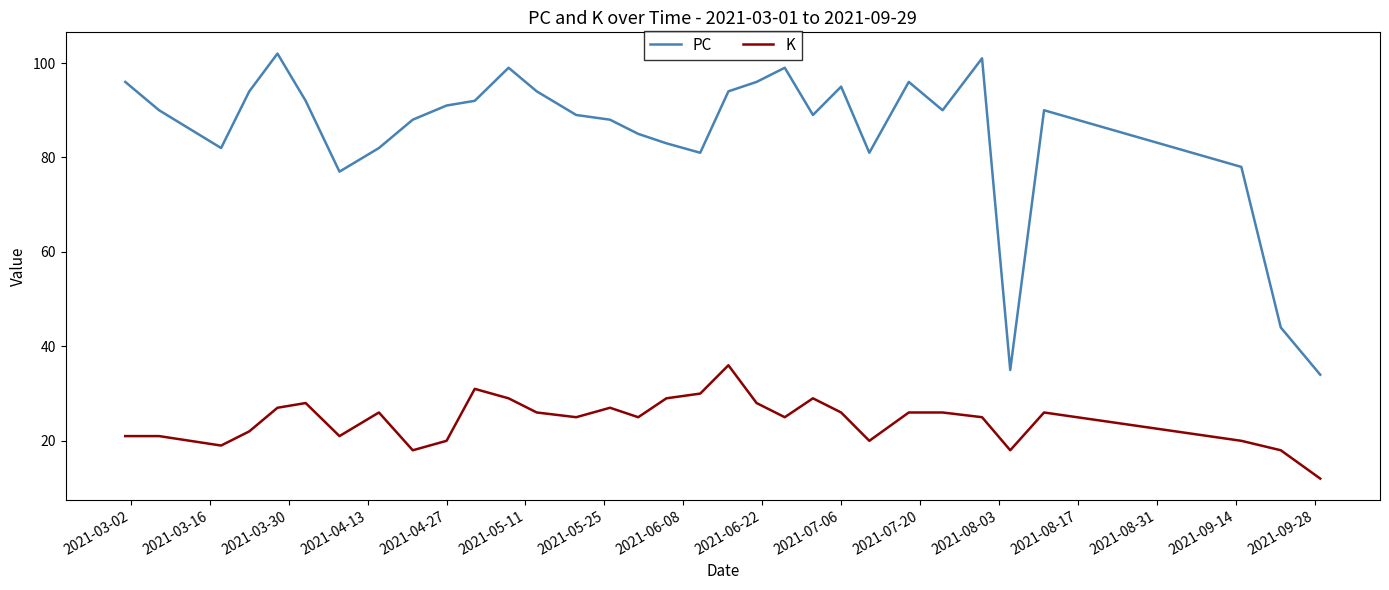

What is the average value of the K series?

24